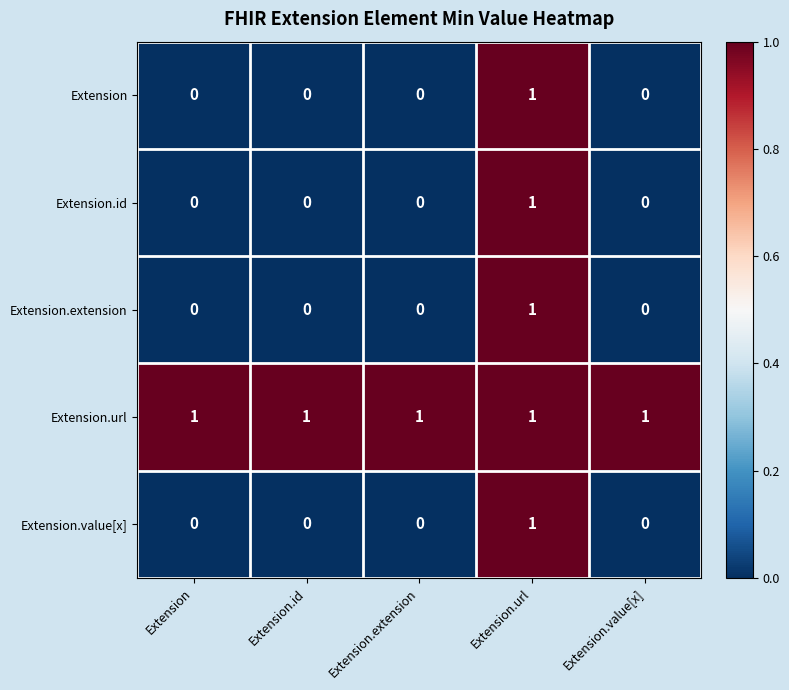

How many Extension values are between 0 and 1?

5